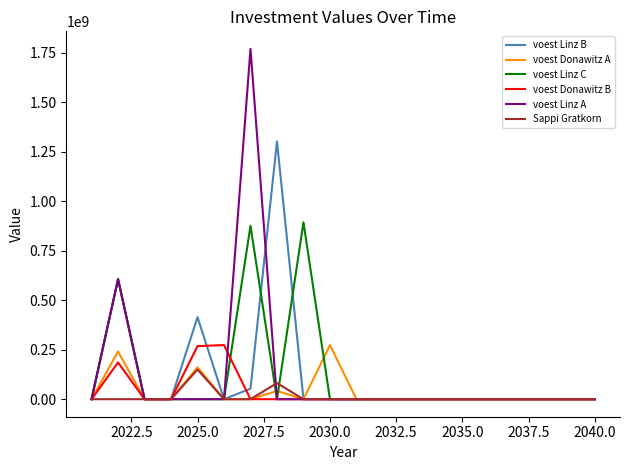

Which series has the widest spread of values?

voest Linz A